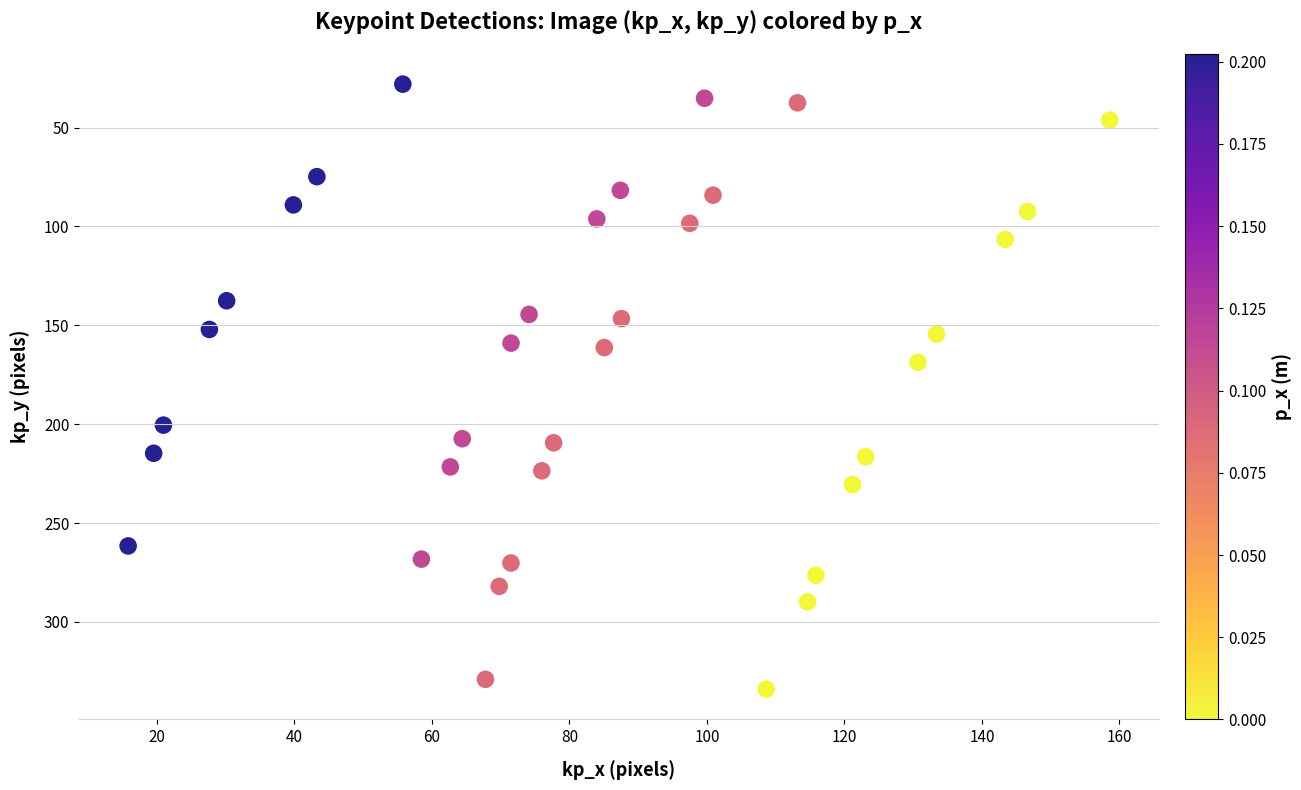

What is the range of Y values (max minus min)?

306.0